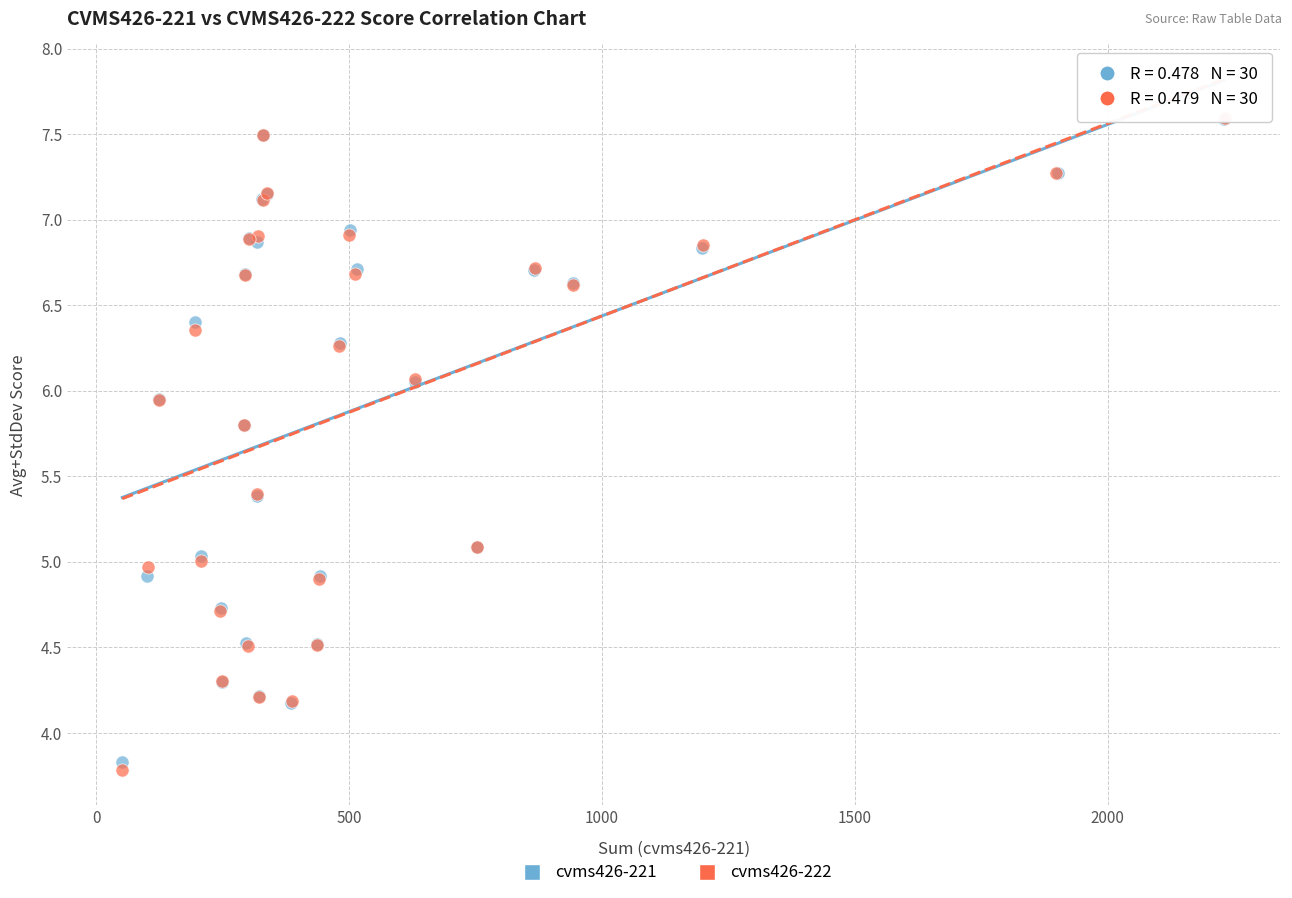

Which series contains the lowest Y value?

cvms426-222